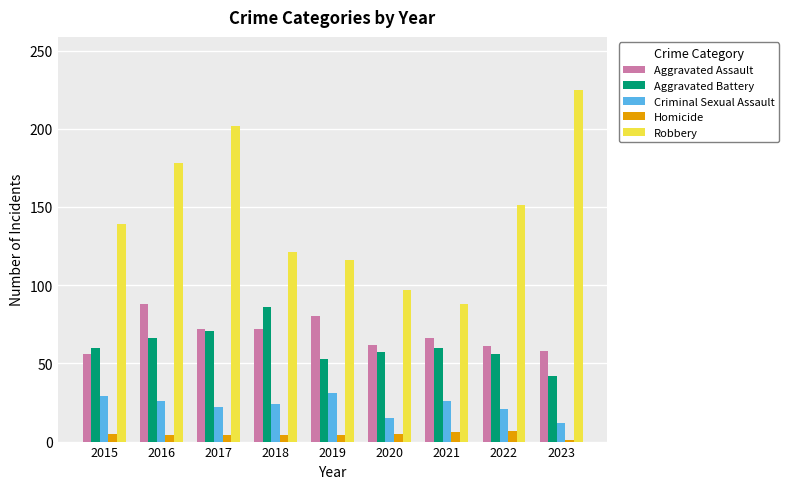

Which series has the largest range (max minus min)?

Robbery